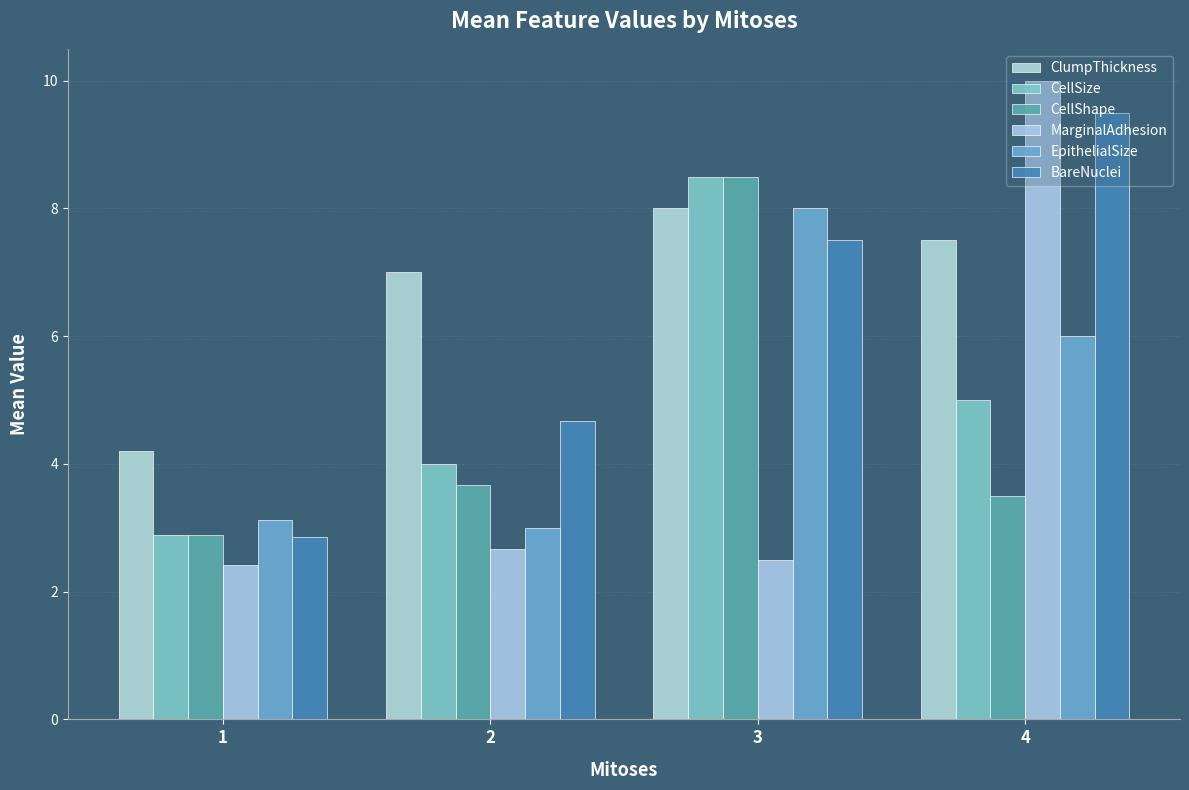

Which category has the highest value in the CellSize series?

3